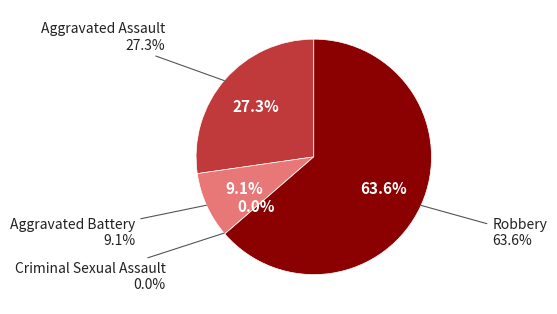

What is the largest slice in the pie chart?

Robbery